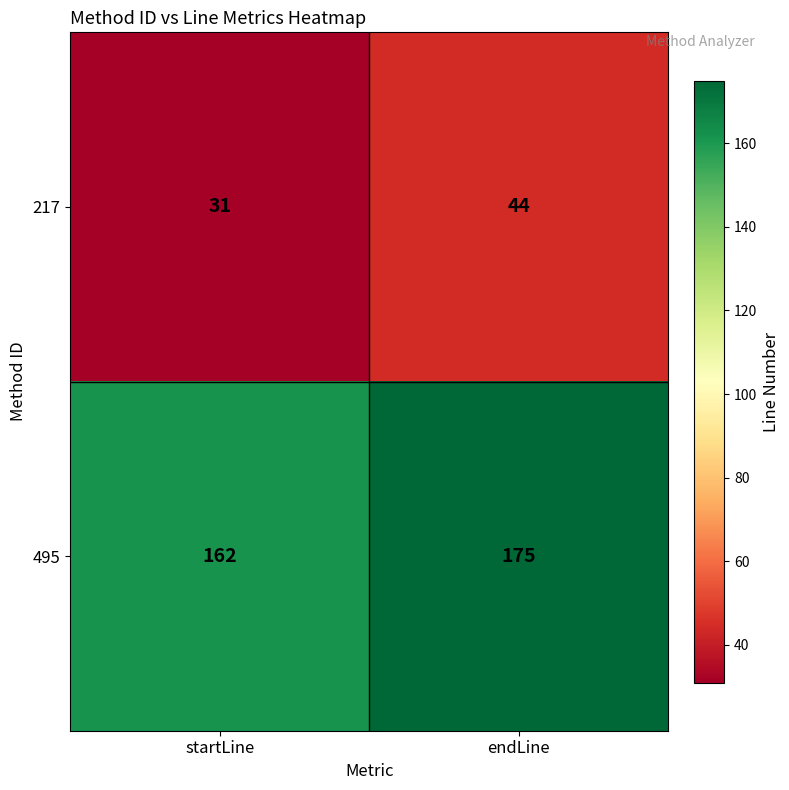

Read the 217 value at endLine.

44